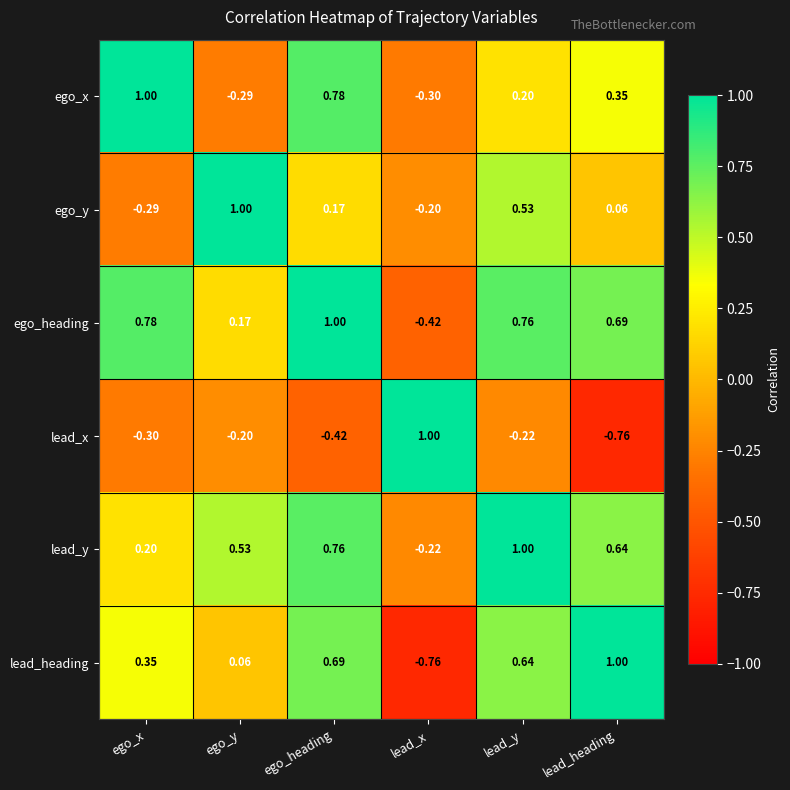

Which series has the largest total across all categories?

ego_heading